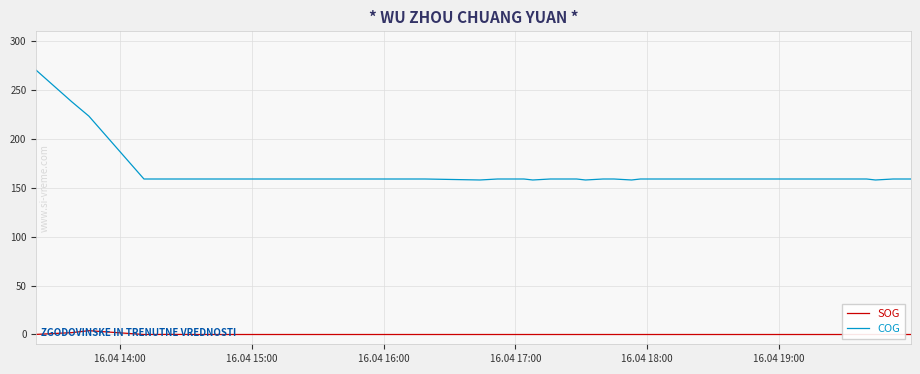

What is the minimum value for COG?

158.0